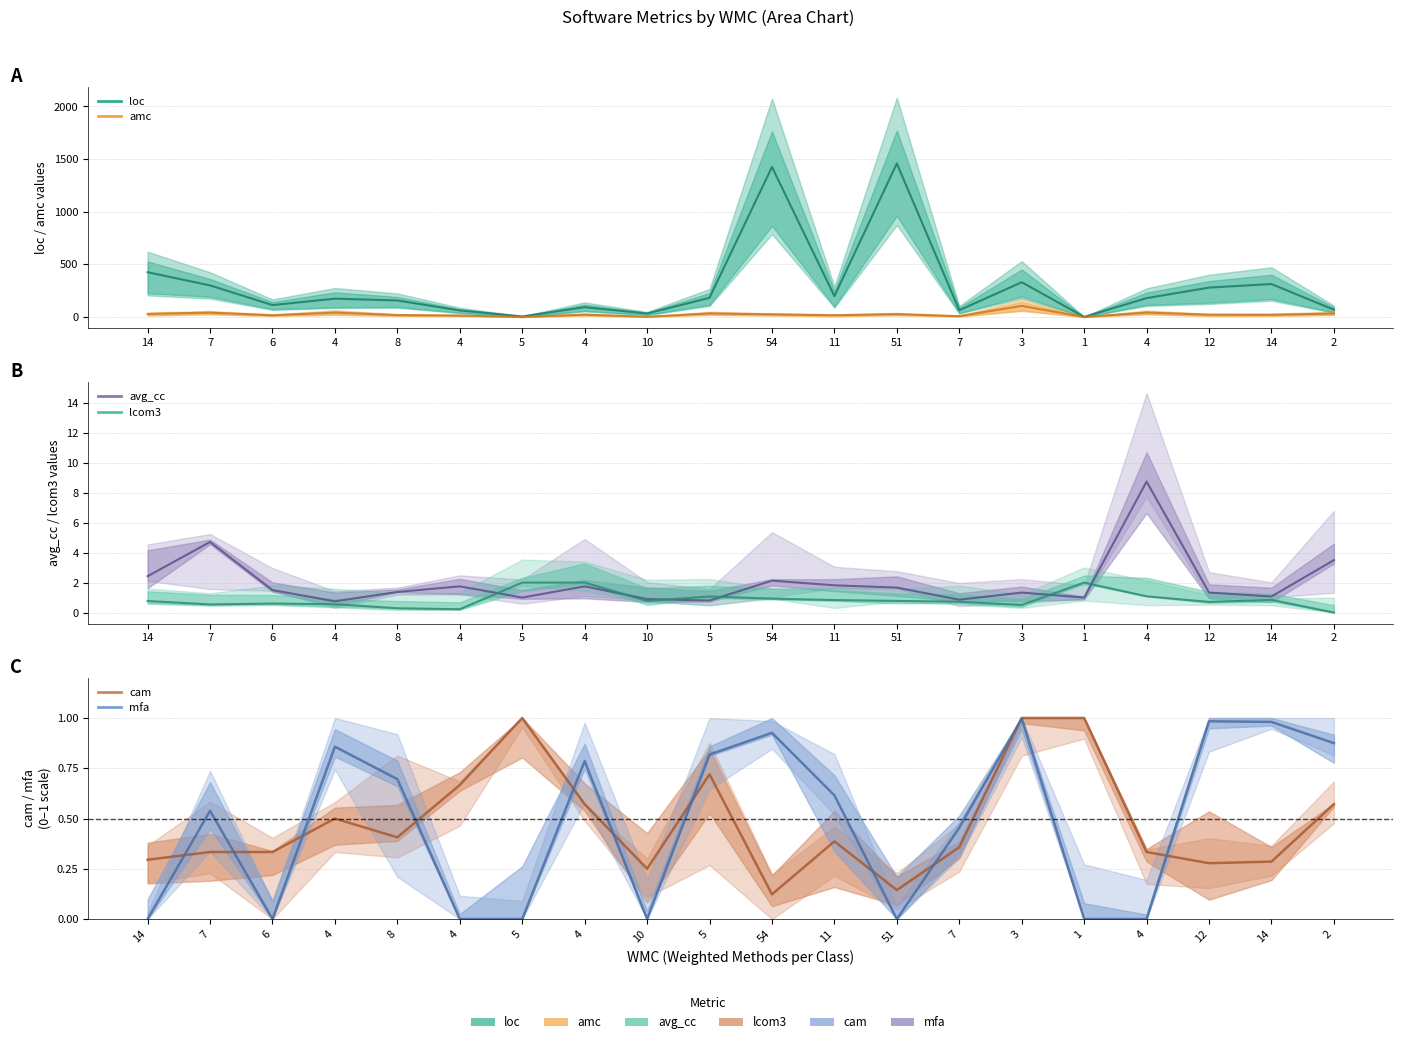

Reading right to left, transcribe all the data shown in this chart.

loc: 2=69.0	14=313.0	12=279.0	4=179.0	1=1.0	3=330.0	7=64.0	51=1458.0	11=198.0	54=1425.0	5=182.0	10=33.0	4=93.0	5=5.0	4=62.0	8=157.0	4=174.0	6=113.0	7=300.0	14=425.0
amc: 2=32.5	14=20.9	12=21.8	4=41.8	1=0.0	3=105.3	7=7.7	51=27.3	11=16.7	54=24.9	5=34.0	10=2.2	4=22.2	5=0.0	4=13.8	8=18.5	4=41.8	6=16.3	7=41.3	14=29.1
avg_cc: 2=3.5	14=1.1	12=1.3	4=8.8	1=1.0	3=1.3	7=0.9	51=1.7	11=1.8	54=2.1	5=0.8	10=0.9	4=1.8	5=1.0	4=1.8	8=1.4	4=0.8	6=1.5	7=4.7	14=2.4
lcom3: 2=0.0	14=0.8	12=0.7	4=1.1	1=2.0	3=0.5	7=0.7	51=0.8	11=0.8	54=0.9	5=1.1	10=0.8	4=2.0	5=2.0	4=0.2	8=0.3	4=0.6	6=0.6	7=0.5	14=0.8
cam: 2=0.6	14=0.3	12=0.3	4=0.3	1=1.0	3=1.0	7=0.4	51=0.1	11=0.4	54=0.1	5=0.7	10=0.2	4=0.6	5=1.0	4=0.7	8=0.4	4=0.5	6=0.3	7=0.3	14=0.3
mfa: 2=0.9	14=1.0	12=1.0	4=0.0	1=0.0	3=1.0	7=0.5	51=0.0	11=0.6	54=0.9	5=0.8	10=0.0	4=0.8	5=0.0	4=0.0	8=0.7	4=0.9	6=0.0	7=0.5	14=0.0